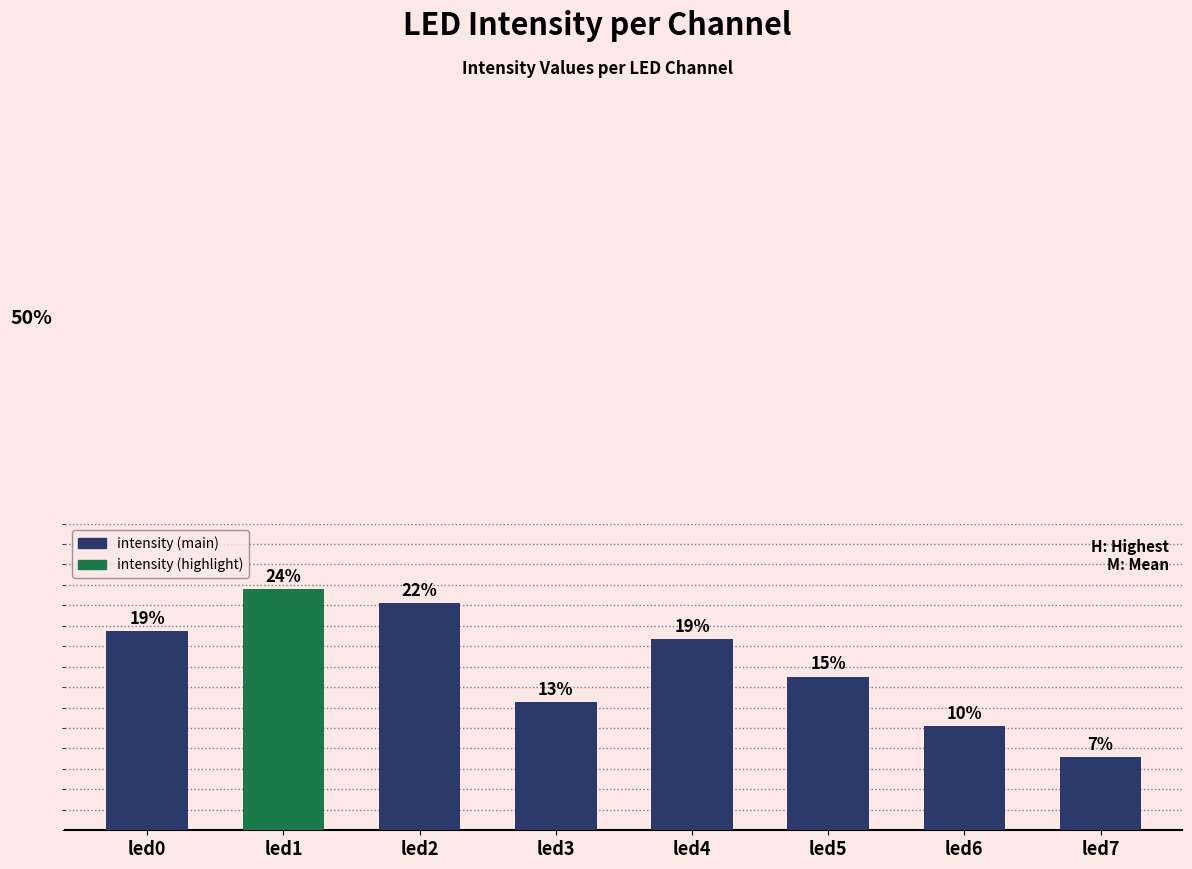

Are the bars horizontal?

No